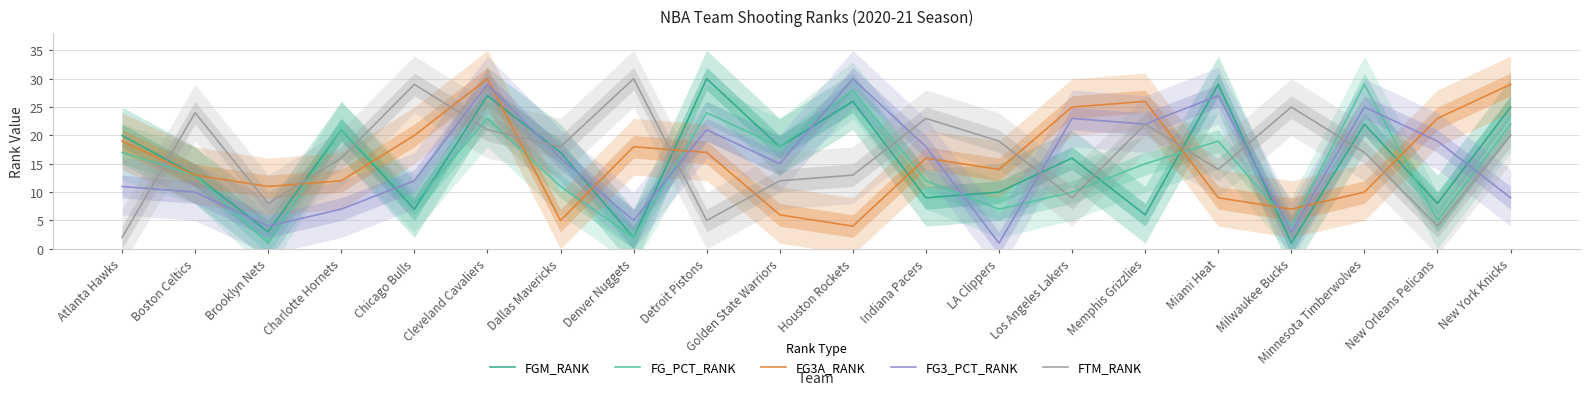

How many series are shown in this chart?

5